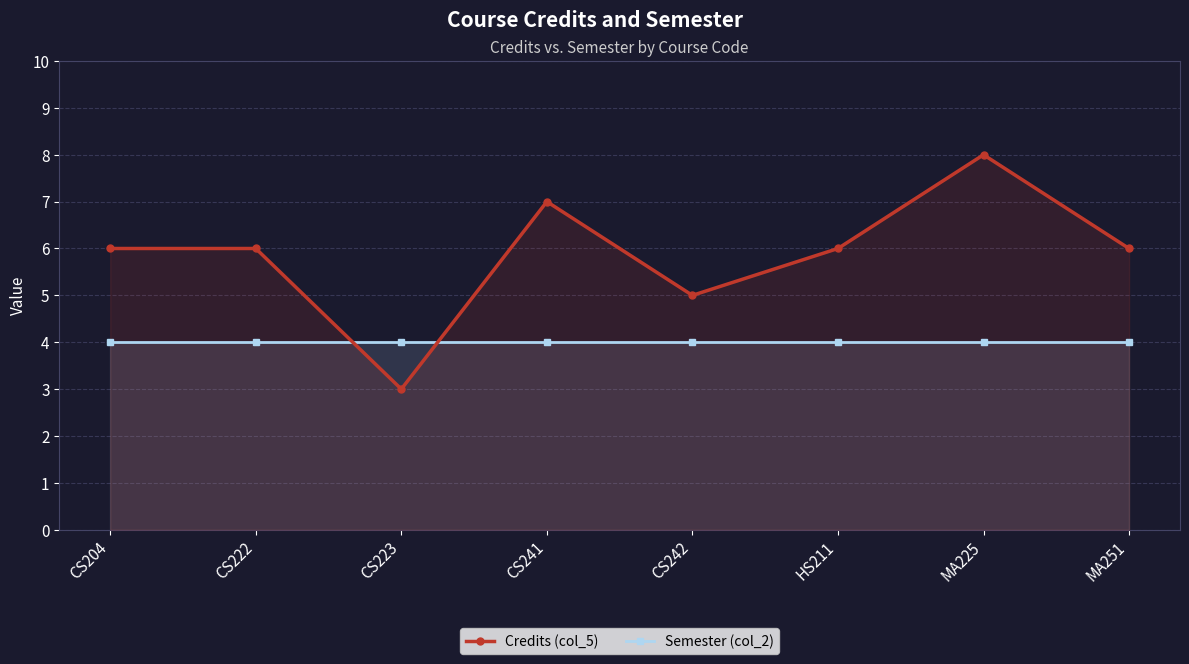

Is the value of Semester (col_2) at CS242 greater than the value of Credits (col_5) at CS222?

No